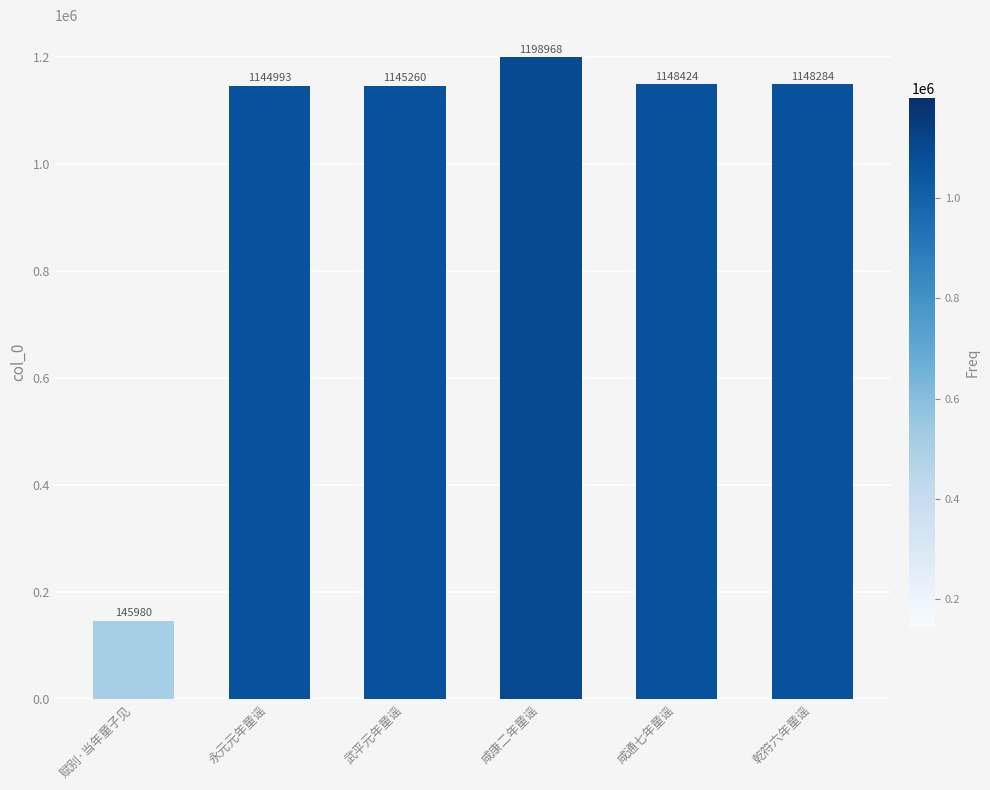

True or false: the data shows 1528724 at 乾符六年童谣.

False